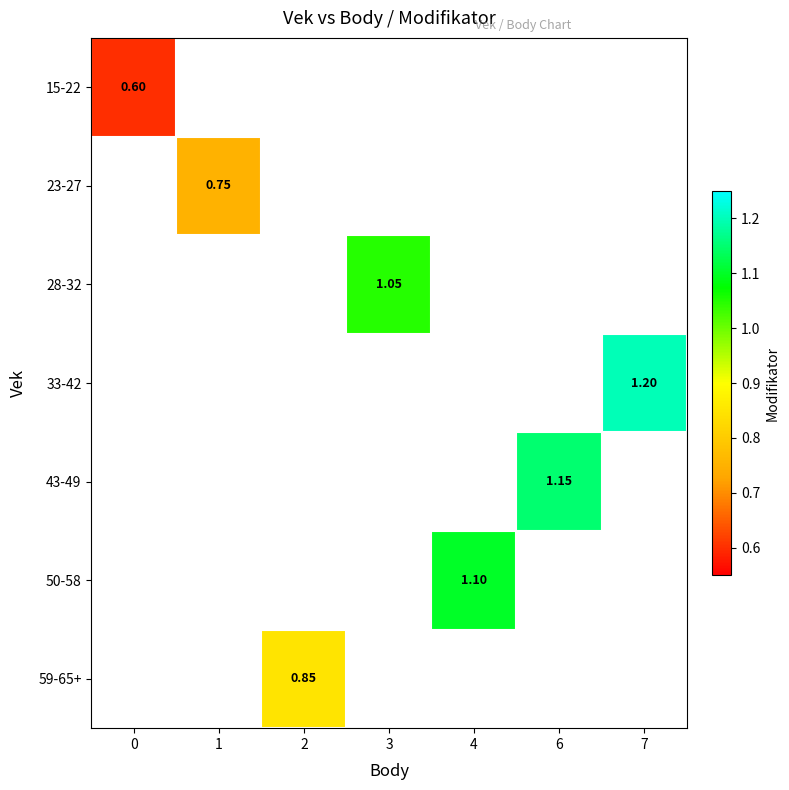

Between 0 and 6, which is larger?

6